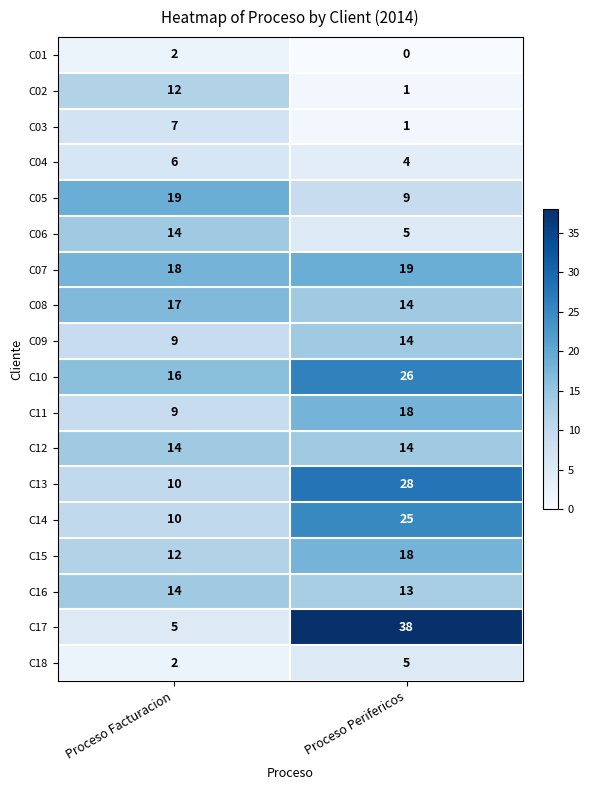

At which category is the sum across all series the highest?

Proceso Perifericos